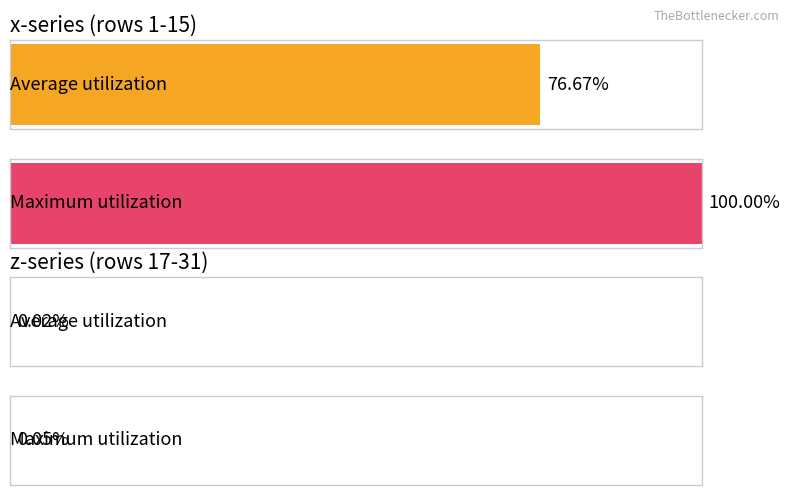

Which series has the largest total across all categories?

x